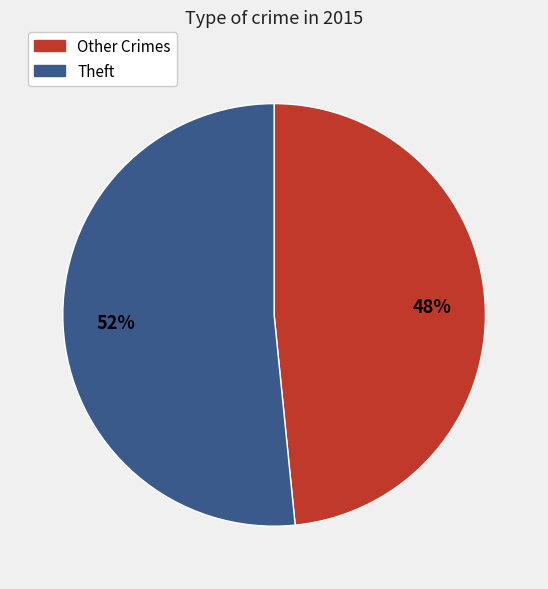

Is there a majority slice in this chart?

Yes